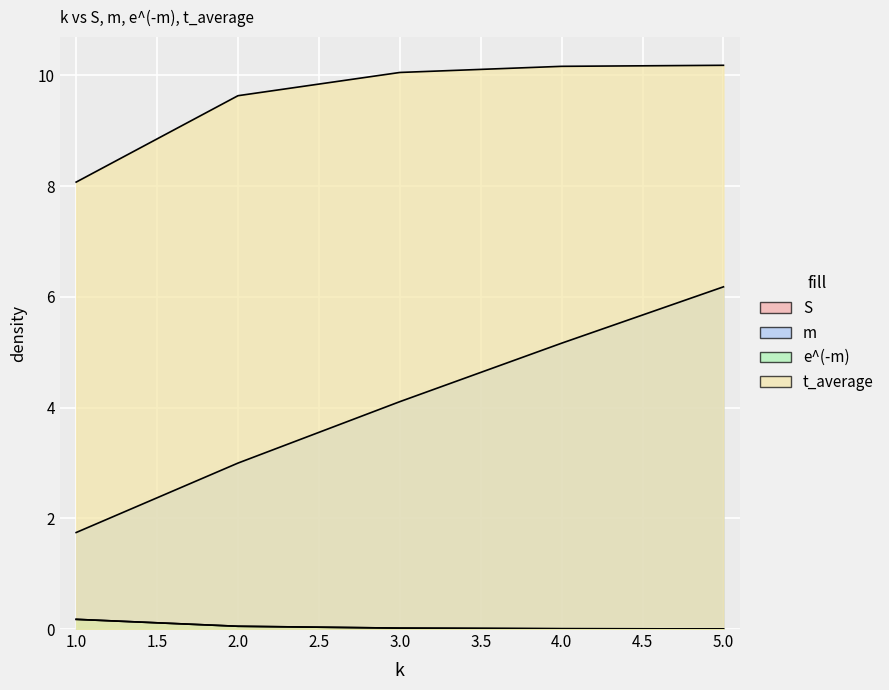

True or false: e^(-m) and m cross at least once.

False